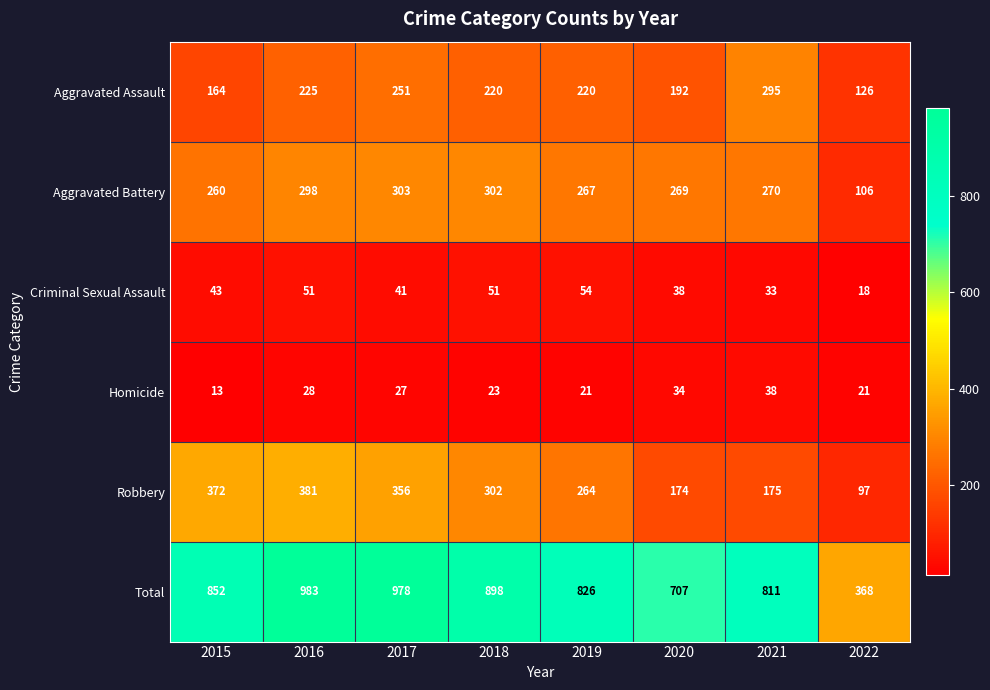

At which label is Aggravated Battery closest to 204?

2015